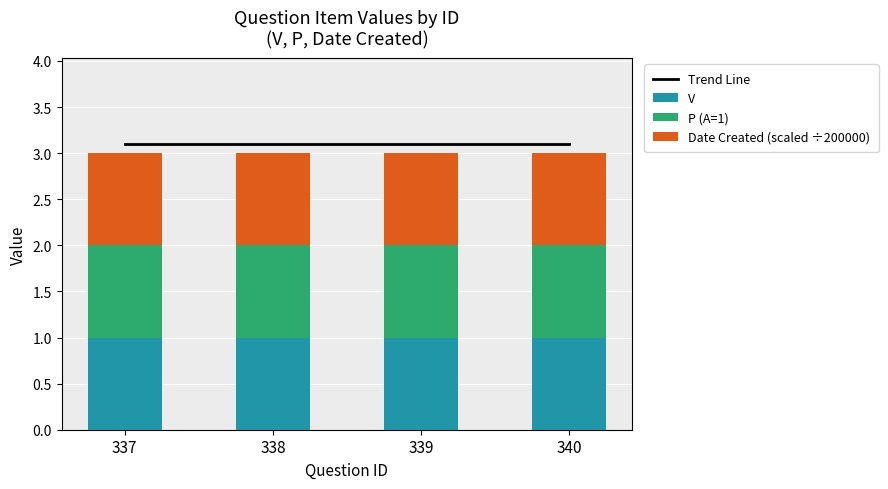

At which label does Trend Line reach its minimum?

337